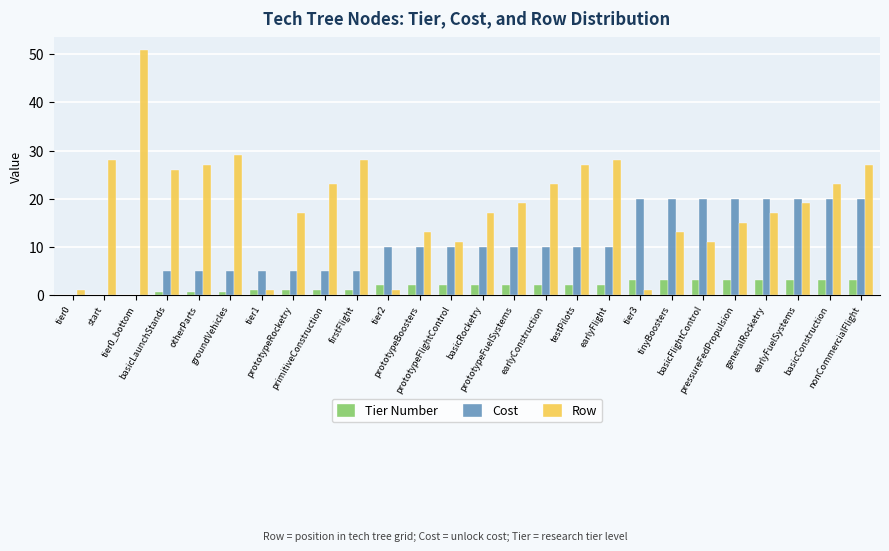

Read the Tier Number value at earlyFlight.

2.0